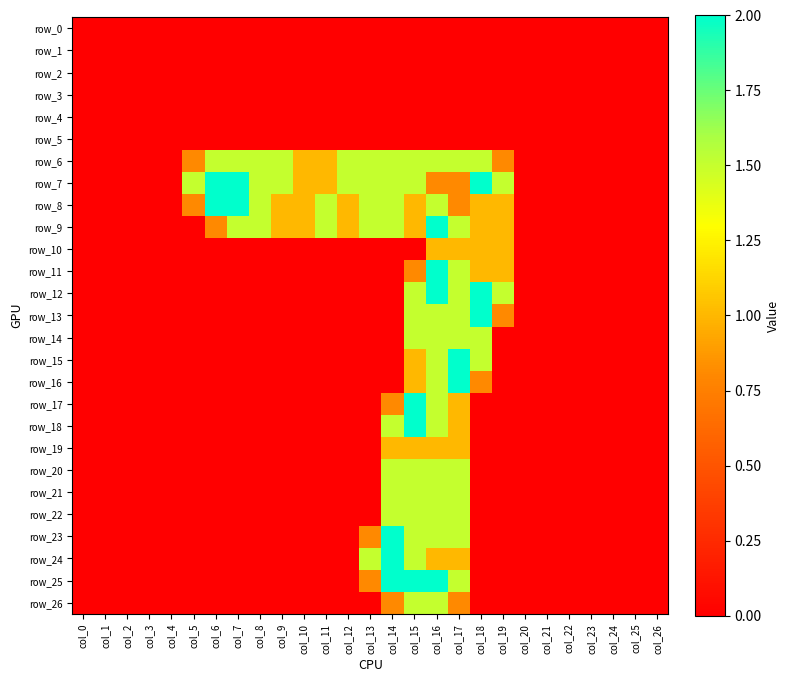

The value of row_5 at col_12 is 0.0. True or false?

True